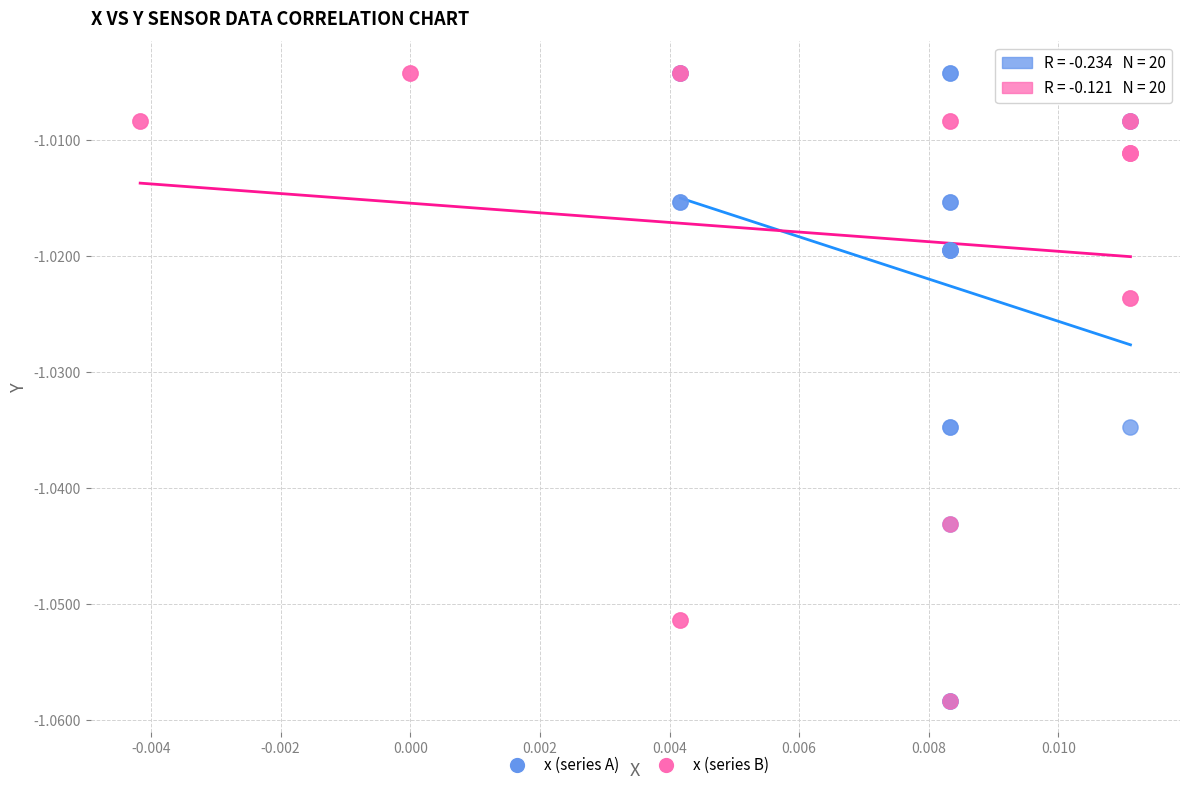

What are all the series names shown in the legend?

x (series A), x (series B)